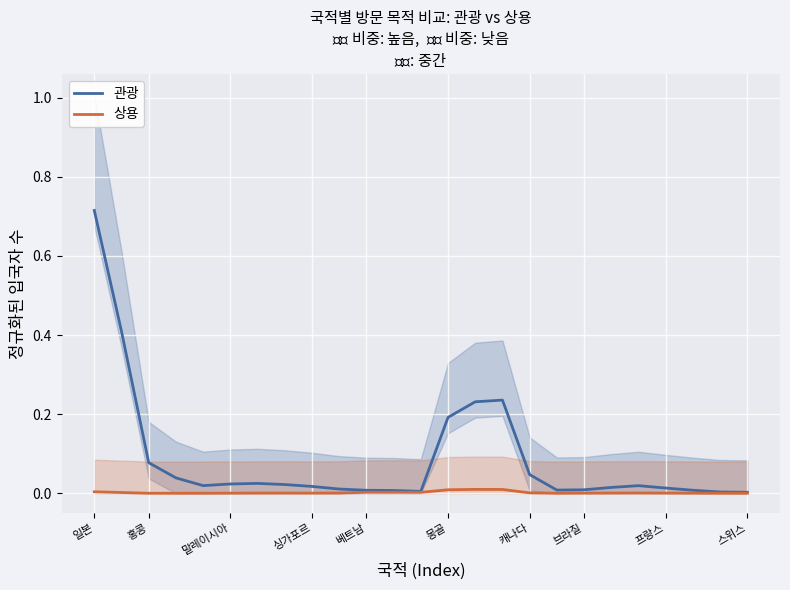

True or false: 상용 has a value of 0.0 at 일본.

True